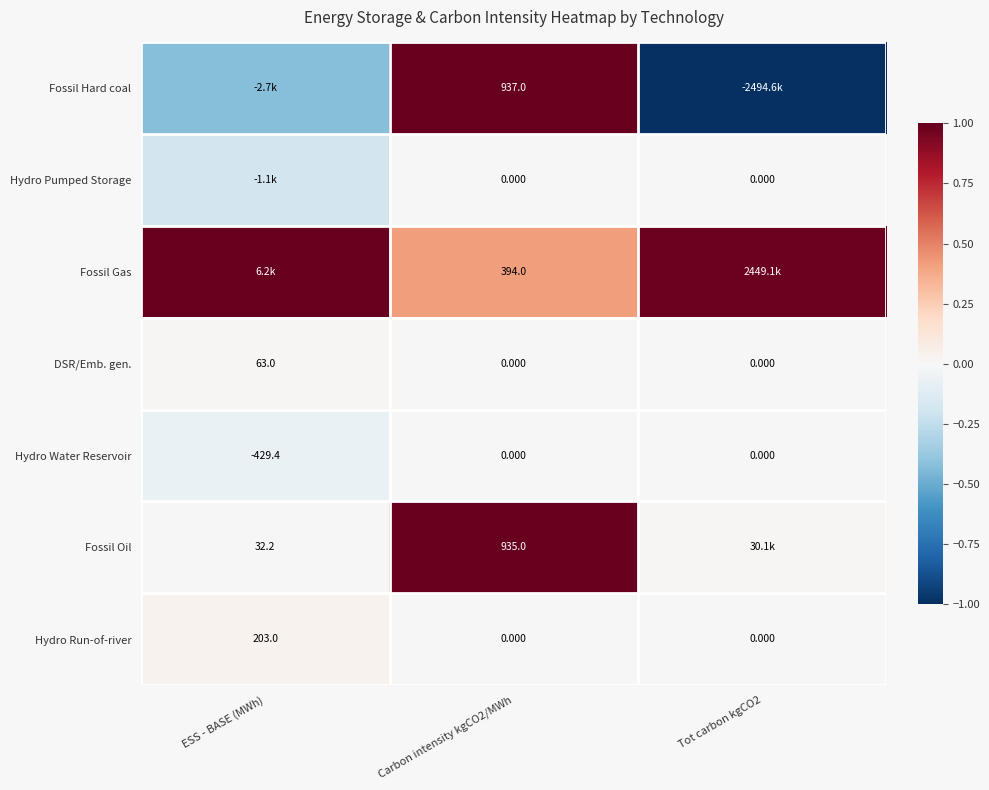

At Tot carbon kgCO2, list the series in order from largest to smallest.

Fossil Gas, Fossil Oil, Hydro Pumped Storage, DSR/Emb. gen., Hydro Water Reservoir, Hydro Run-of-river, Fossil Hard coal